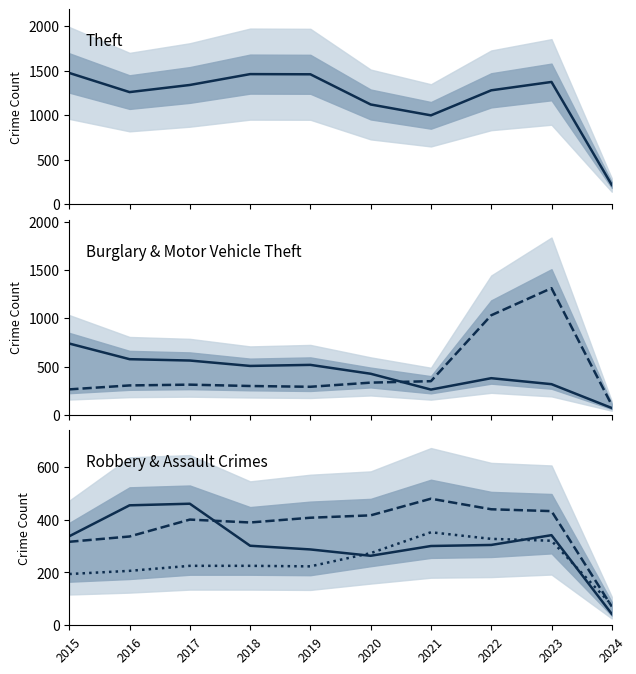

Which category has the highest value in the Theft series?

2015